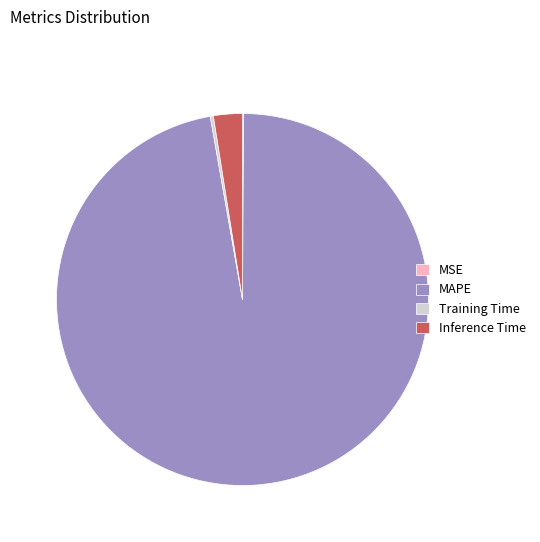

Which category has the biggest portion of the pie?

MAPE